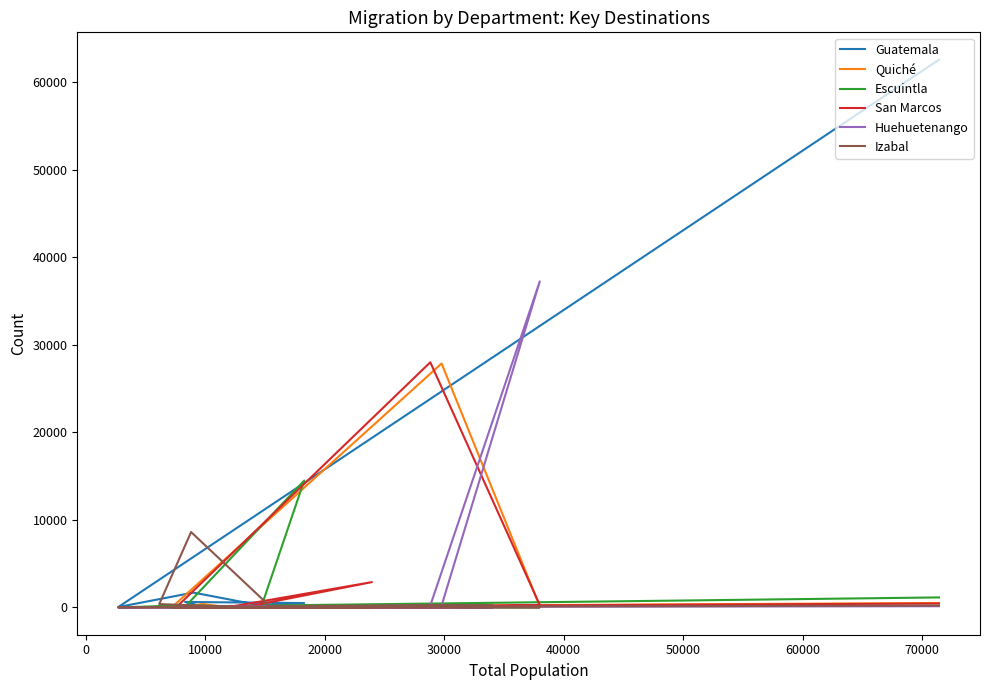

Reading left to right, extract all data points from this chart.

Guatemala: 62597	37	1686	205	490	614	101	26	142	171	38	244	73	210	18	75	41	27	28	57	110	202
Quiché: 498	4	71	66	127	51	382	21	23	23	12	23	125	27874	7	93	32	9	3	8	16	22
Escuintla: 1134	1	221	28	14488	61	16	3	22	139	12	19	13	33	0	2	12	7	6	6	6	37
San Marcos: 435	2	16	11	60	19	10	11	2885	65	39	28011	266	16	1	6	7	3	2	4	5	9
Huehuetenango: 128	0	27	14	63	13	5	37	84	20	7	207	37257	197	1	7	8	2	1	1	3	1
Izabal: 203	8	10	5	25	7	6	0	4	8	0	3	2	14	2	250	152	8606	376	90	14	15